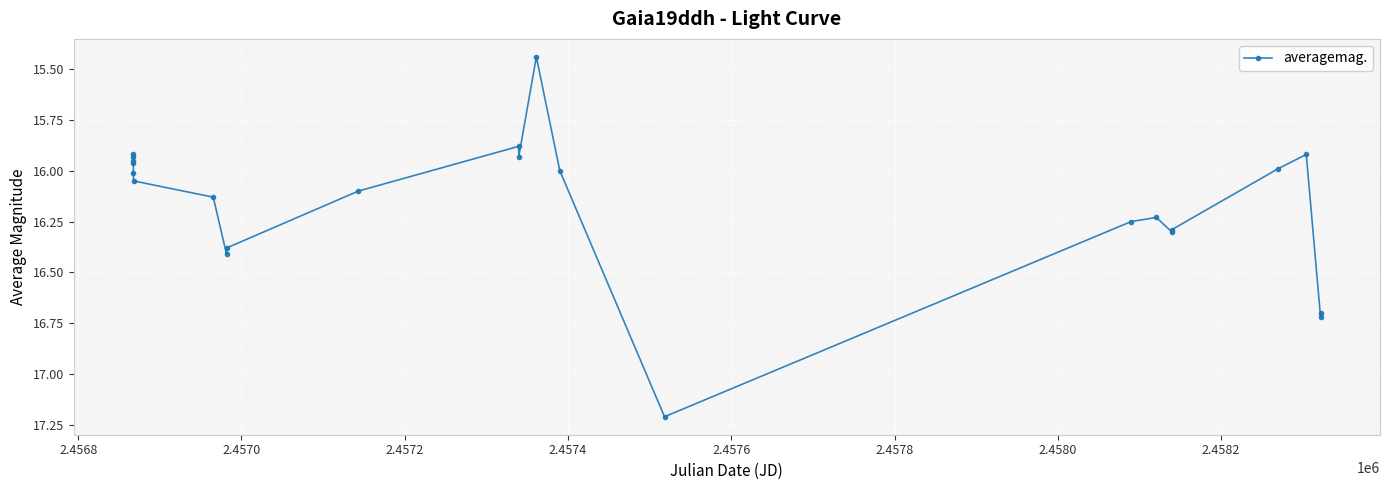

What is the difference between the maximum and minimum values?

1.8